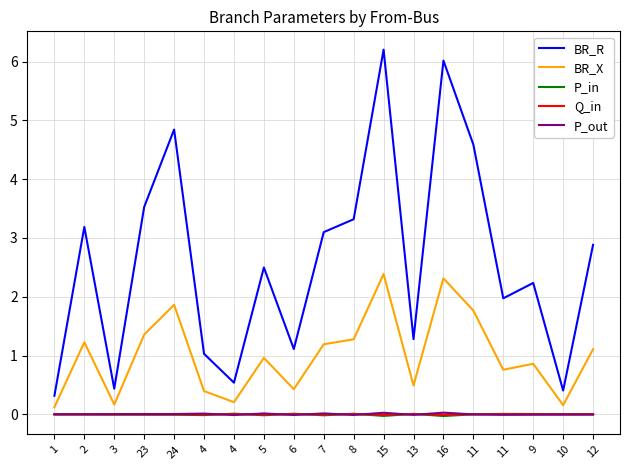

What are all the series names shown in the legend?

BR_R, BR_X, P_in, Q_in, P_out